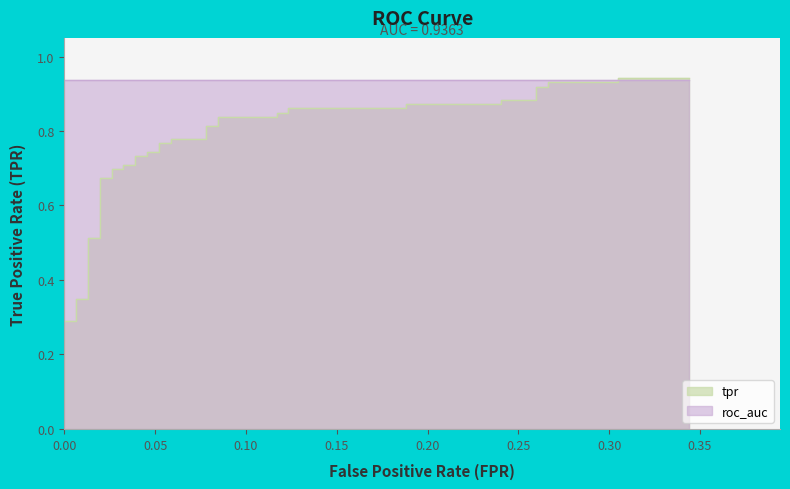

What is the difference between the maximum and minimum values?

0.9